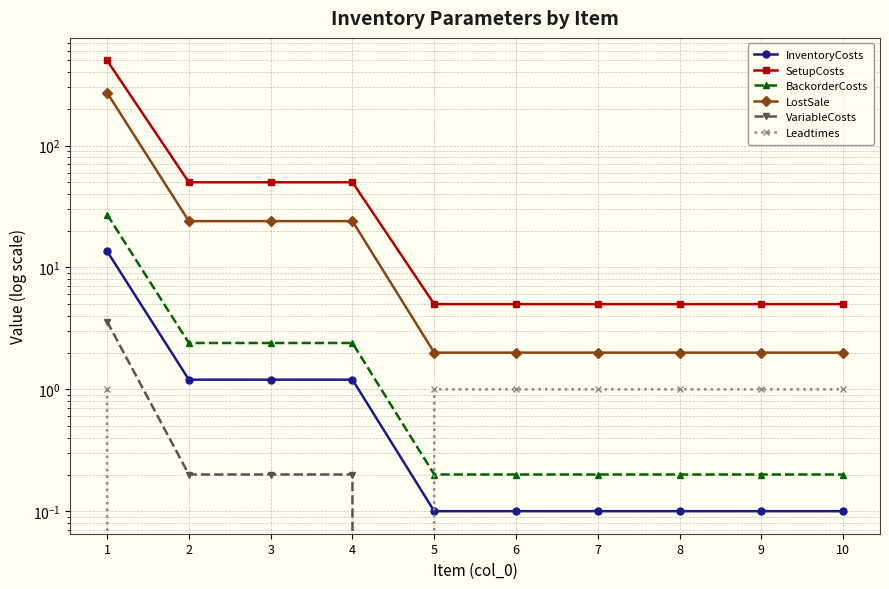

Rank the categories by SetupCosts value from lowest to highest.

5, 6, 7, 8, 9, 10, 2, 3, 4, 1